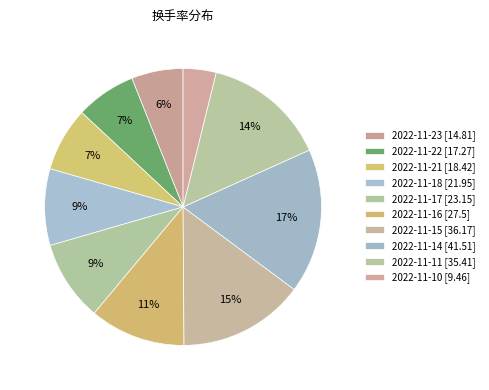

What is the largest slice in the pie chart?

2022-11-14